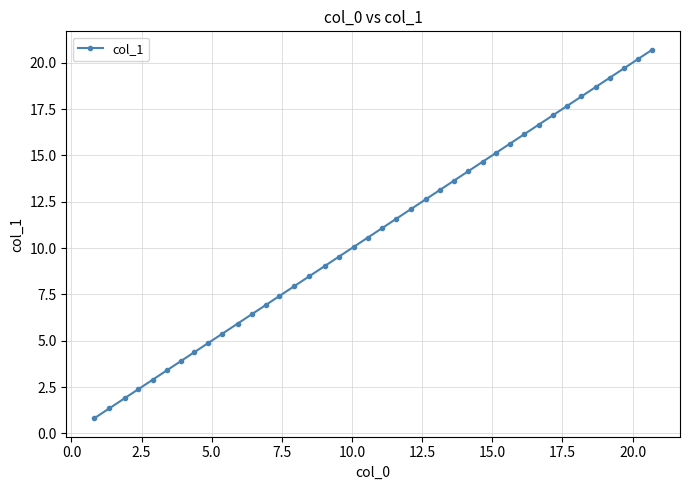

What is the value of the 15th point from the left?

7.9